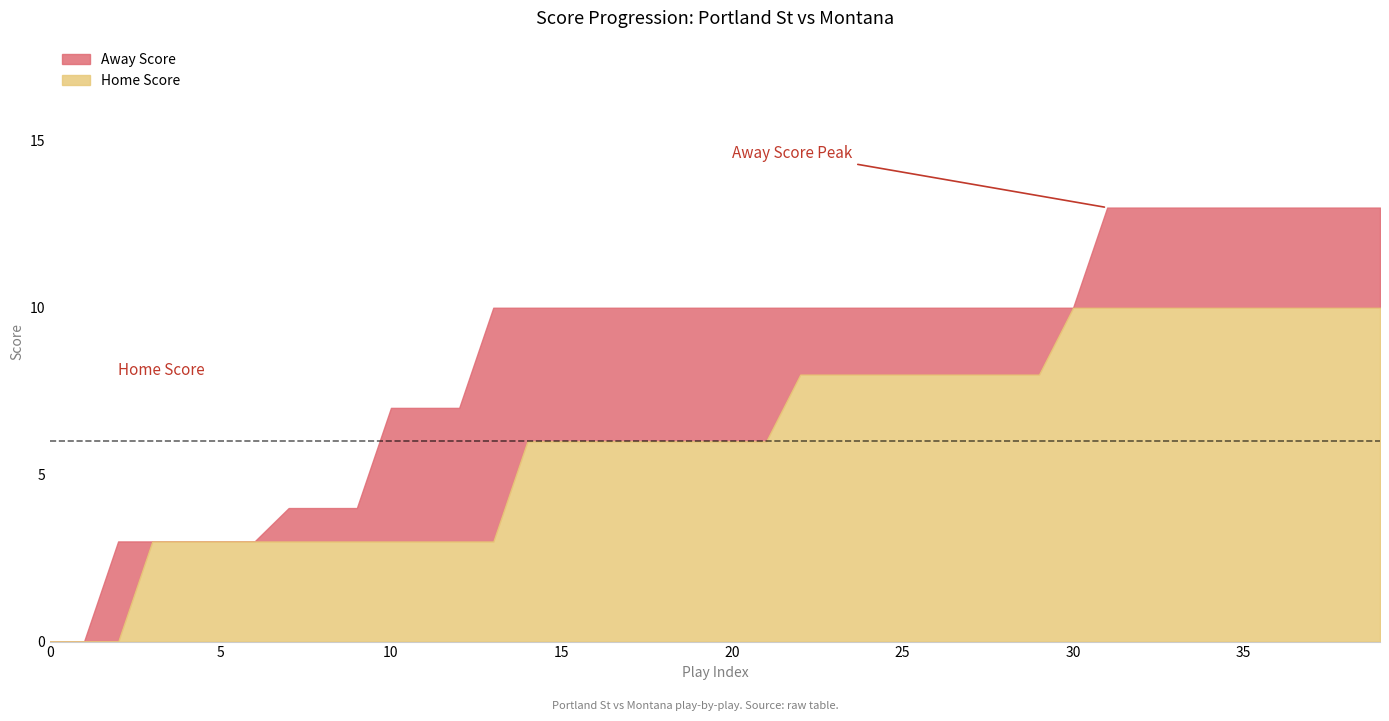

Which series has the largest total across all categories?

Away Score